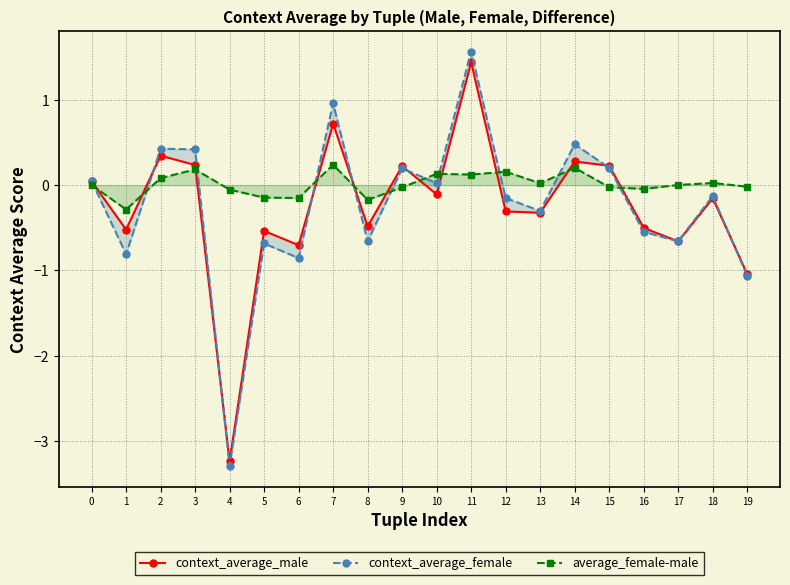

The context_average_female series shows 1.0 at 7. True or false?

True